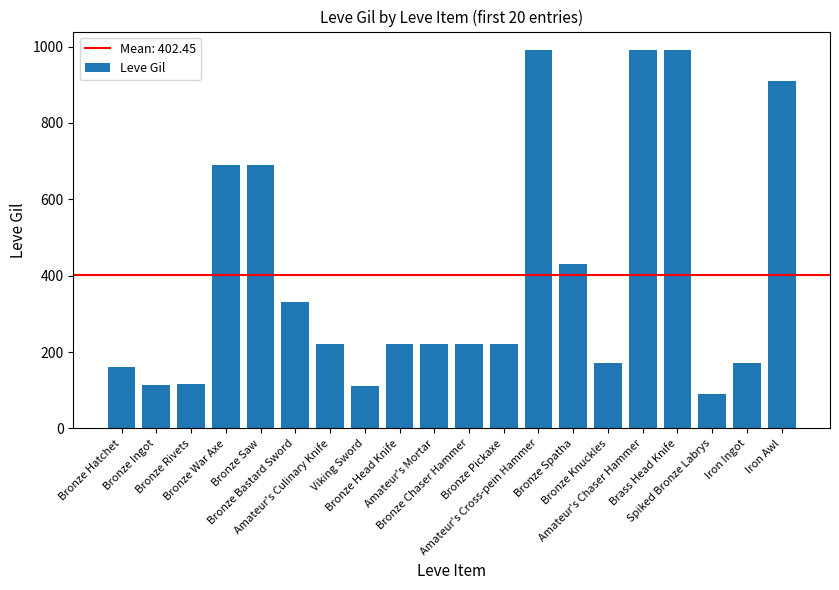

What is the difference between the maximum and minimum values?

900